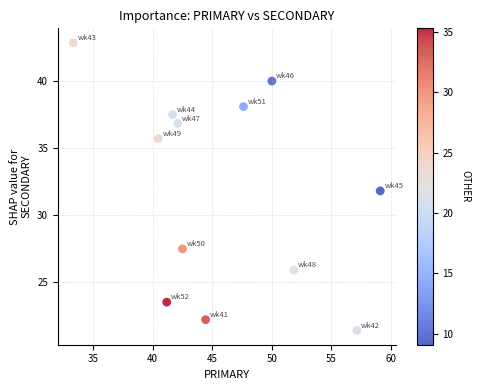

What is the average Y value?

32.0